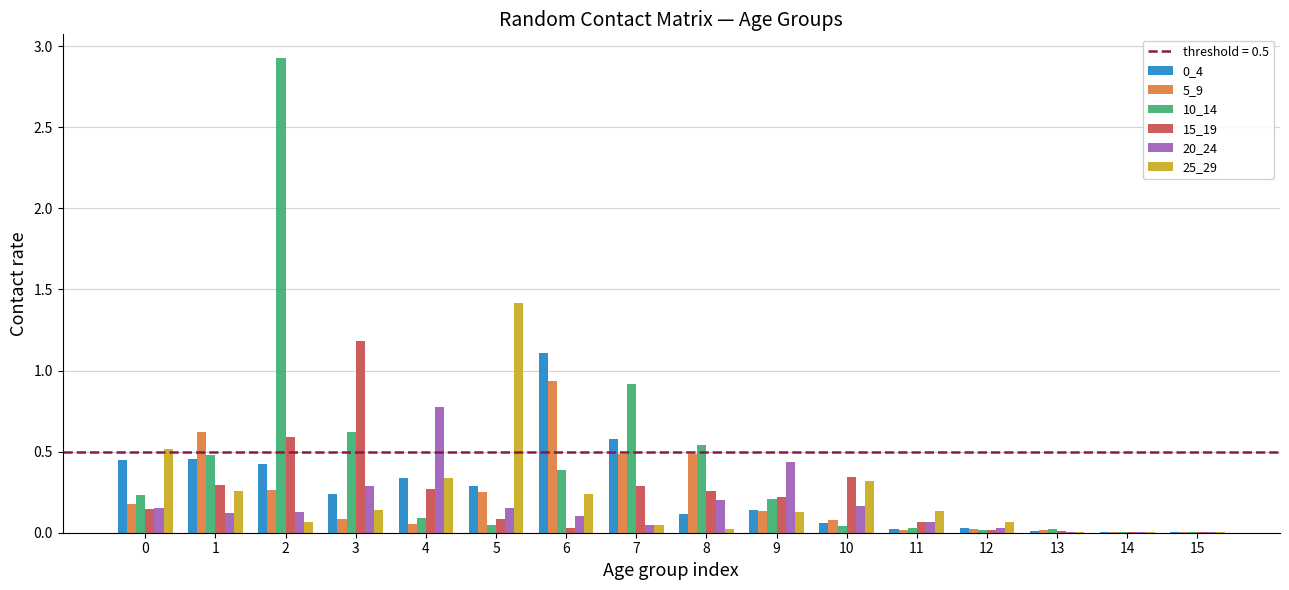

The 0_4 series shows 0.1 at 3. True or false?

False